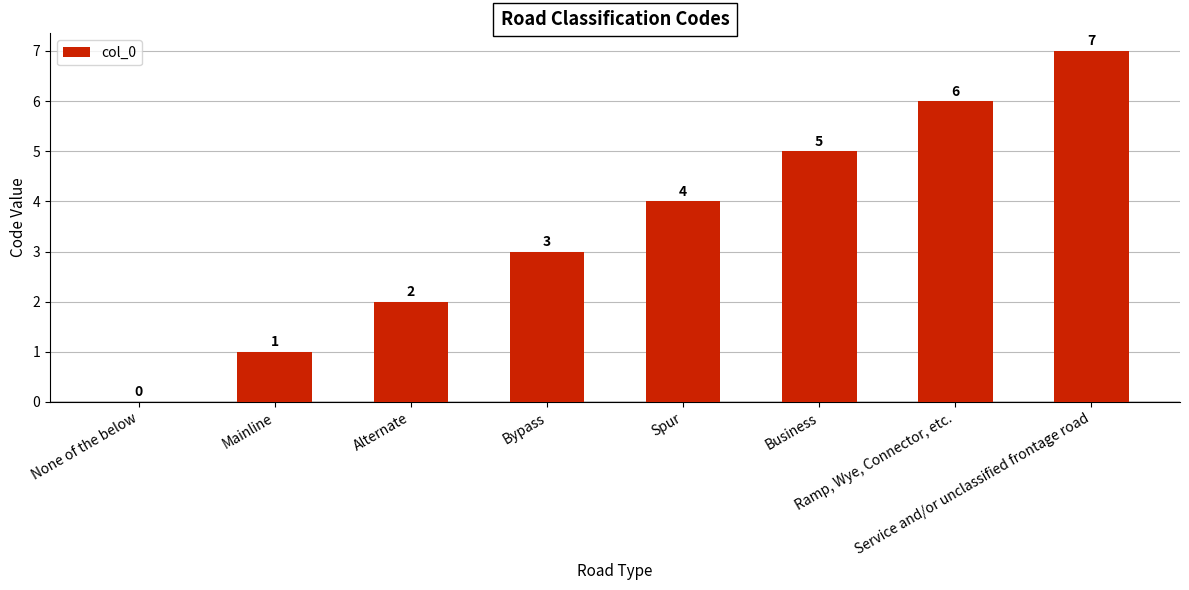

Reading left to right, list all the values displayed in this chart.

None of the below=0	Mainline=1	Alternate=2	Bypass=3	Spur=4	Business=5	Ramp, Wye, Connector, etc.=6	Service and/or unclassified frontage road=7